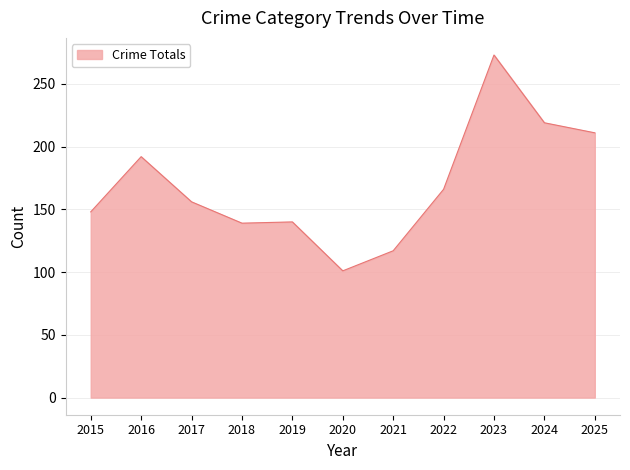

What value does the data have at 2016, to the nearest 50?

200